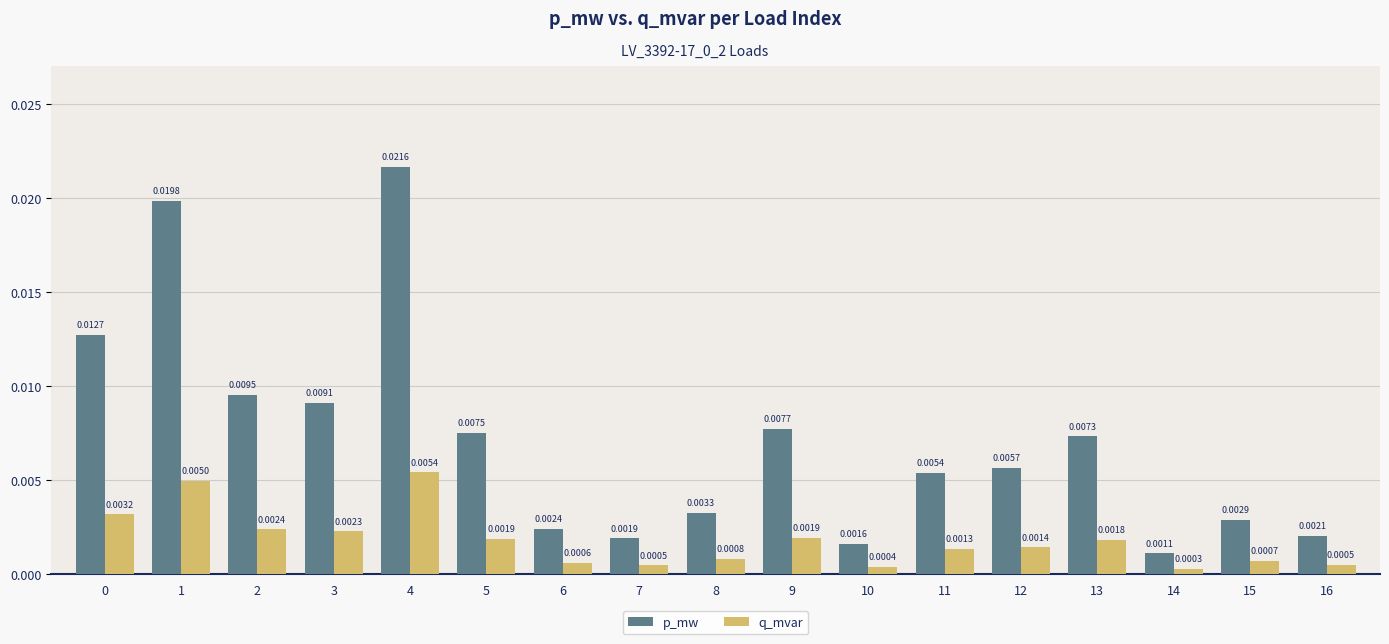

How many bars are there in each group?

2